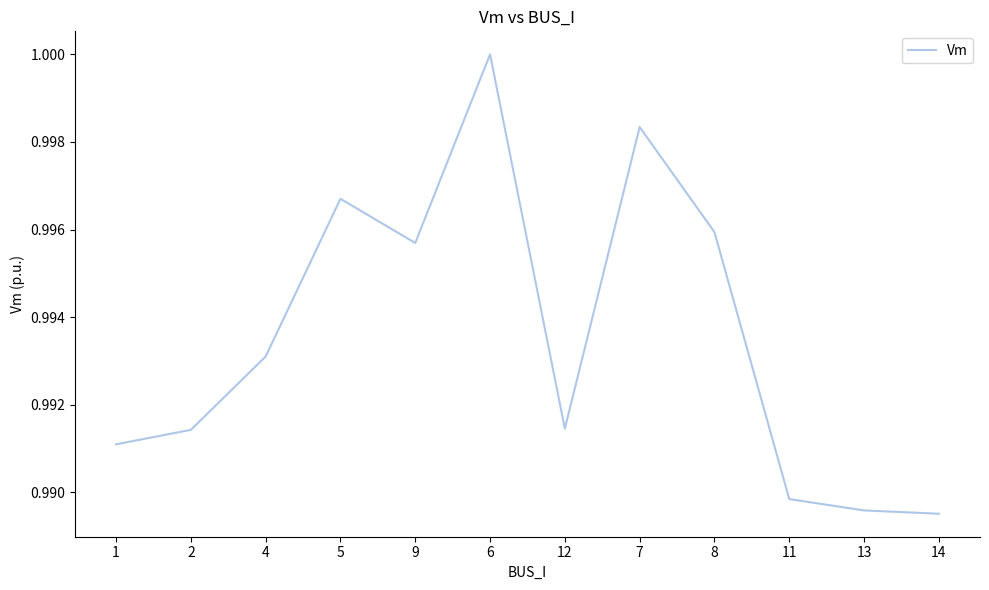

How many lines are shown in the chart?

1